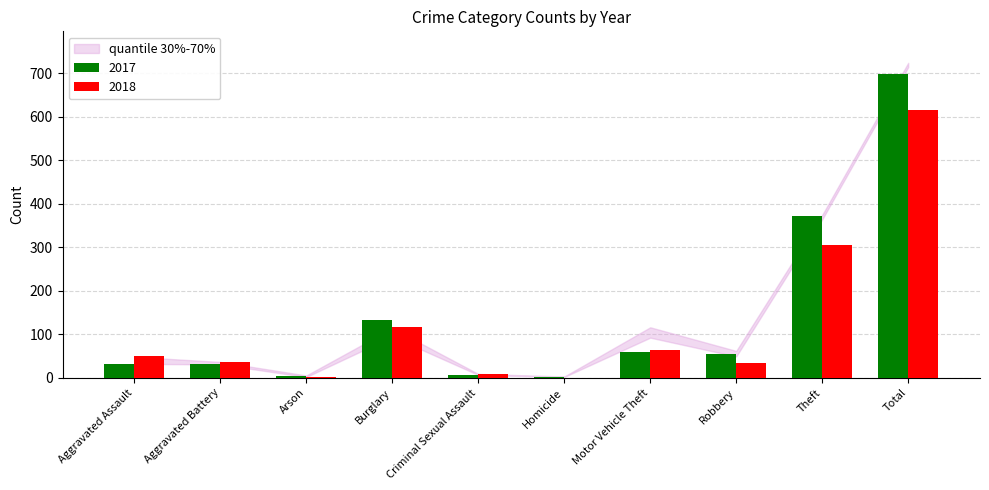

What is the approximate value of 2017 at Aggravated Battery?

32